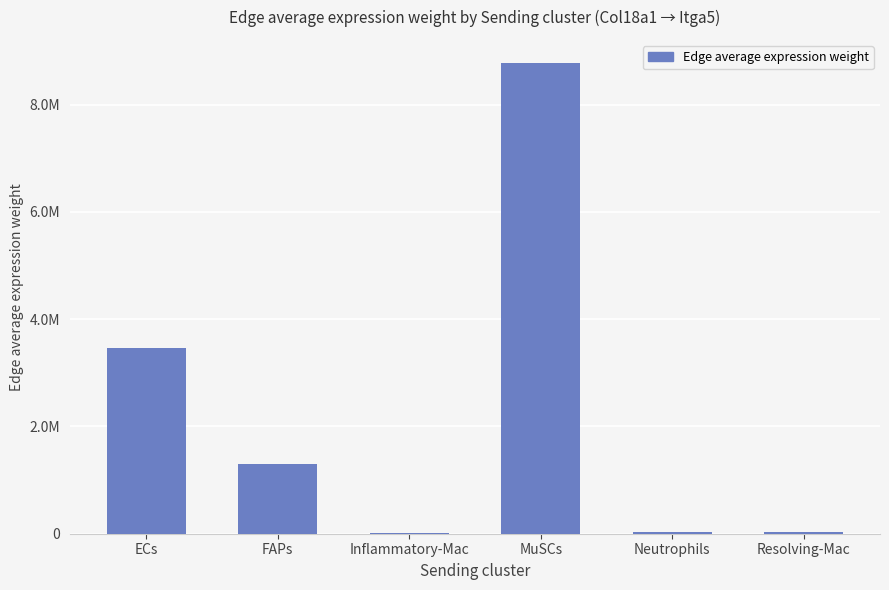

Are the bars horizontal?

No